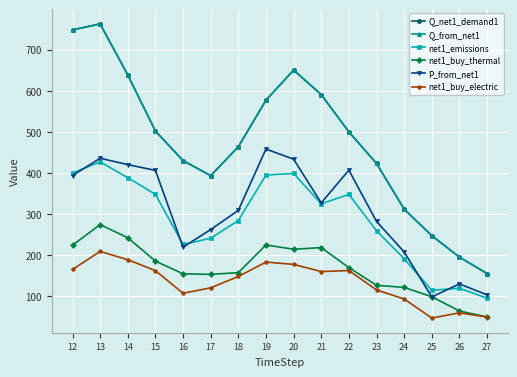

What is the minimum value shown in the chart?

47.4